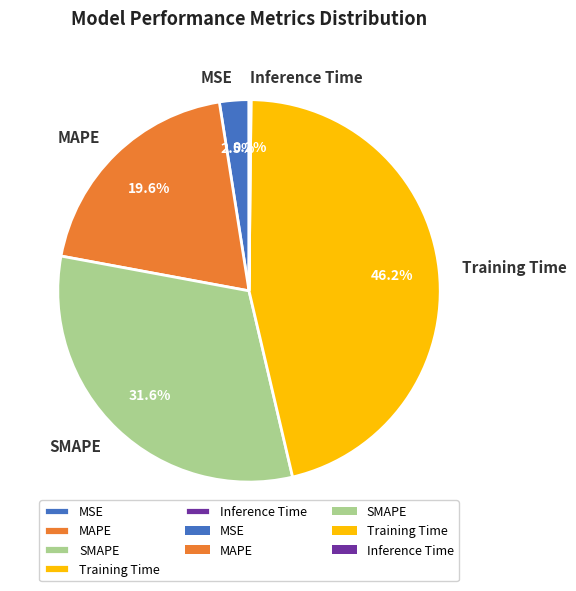

Is it true that Training Time is 46% of the pie?

True